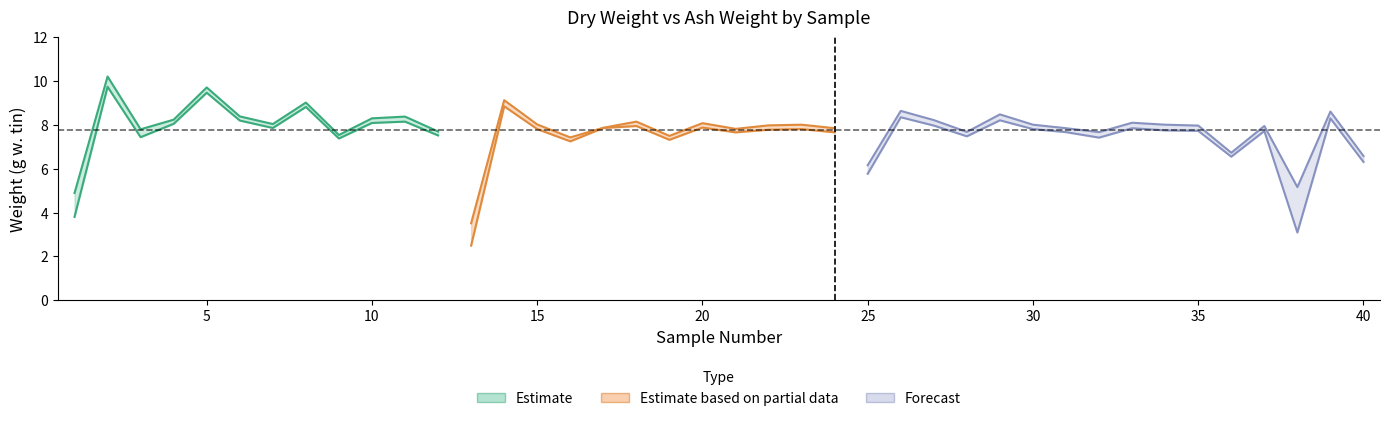

What is the total value across all series at 22?

15.8